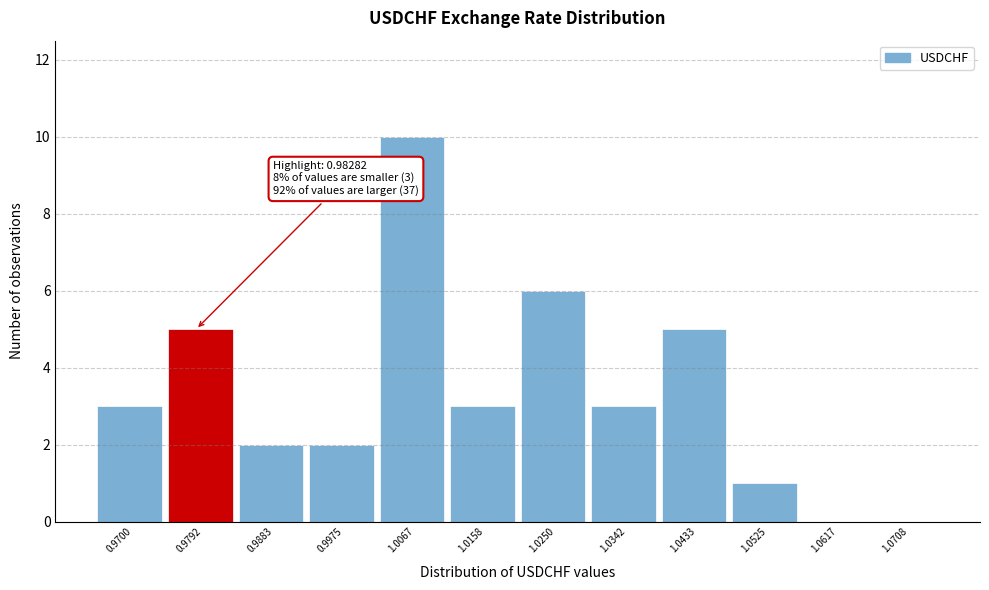

Reading right to left, list all the values displayed in this chart.

1.0708=0	1.0617=0	1.0525=1	1.0433=5	1.0342=3	1.0250=6	1.0158=3	1.0067=10	0.9975=2	0.9883=2	0.9792=5	0.9700=3